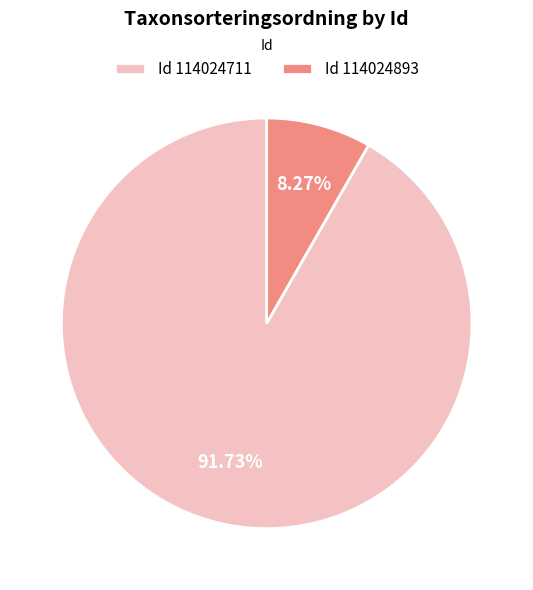

Which category has the smallest portion of the pie?

Id 114024893